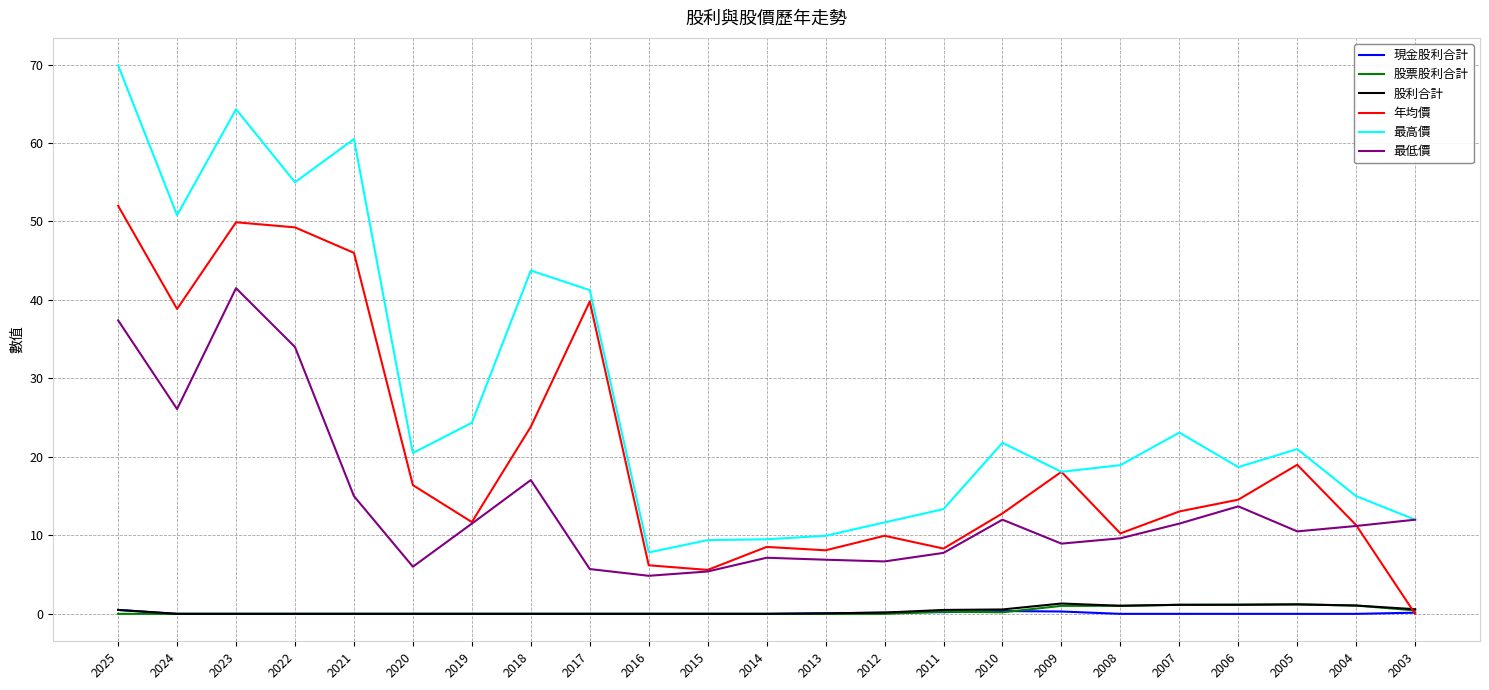

What are all the series names shown in the legend?

現金股利合計, 股票股利合計, 股利合計, 年均價, 最高價, 最低價